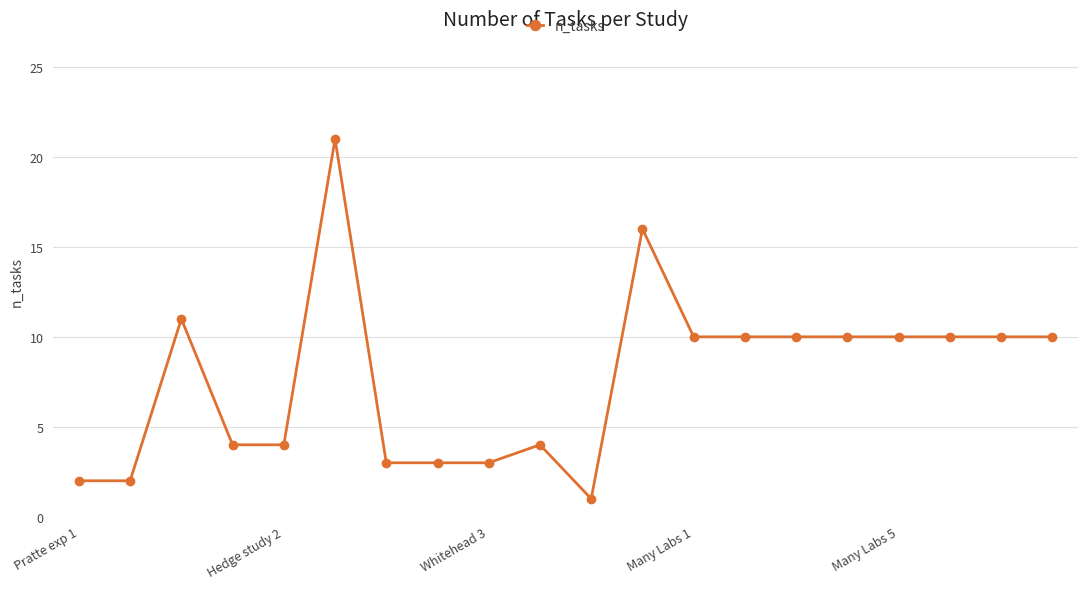

What is the sum of all values?

154